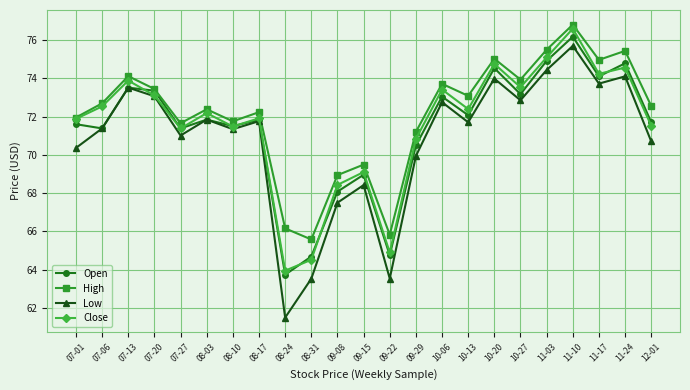

Between which two adjacent categories do Close and Open first intersect?

07-13 and 07-20